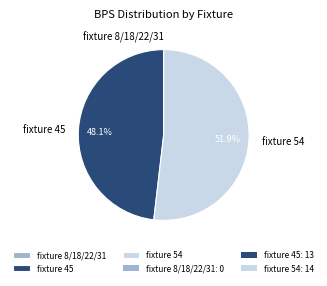

Which has a higher value, fixture 54 or fixture 45?

fixture 54